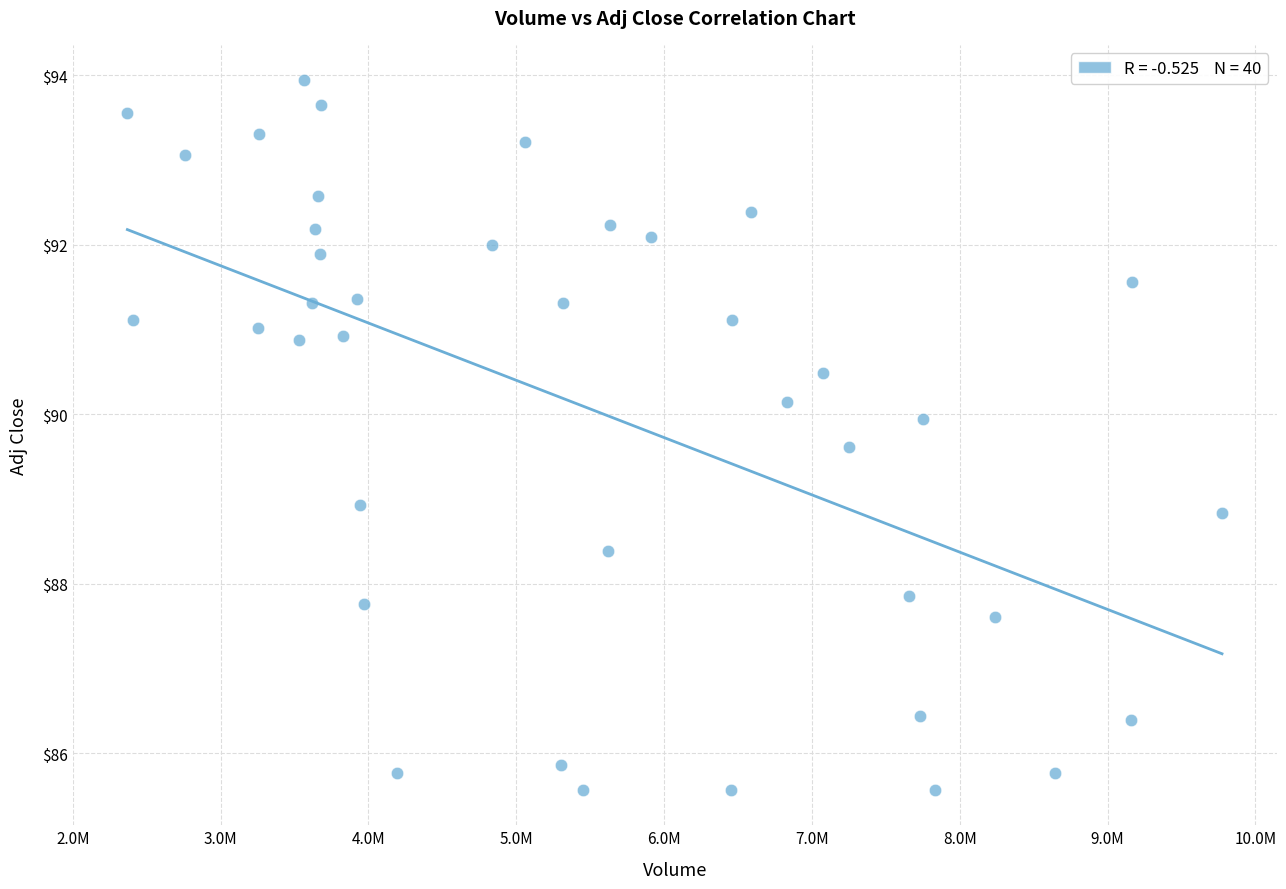

What is the range of Y values (max minus min)?

8.4